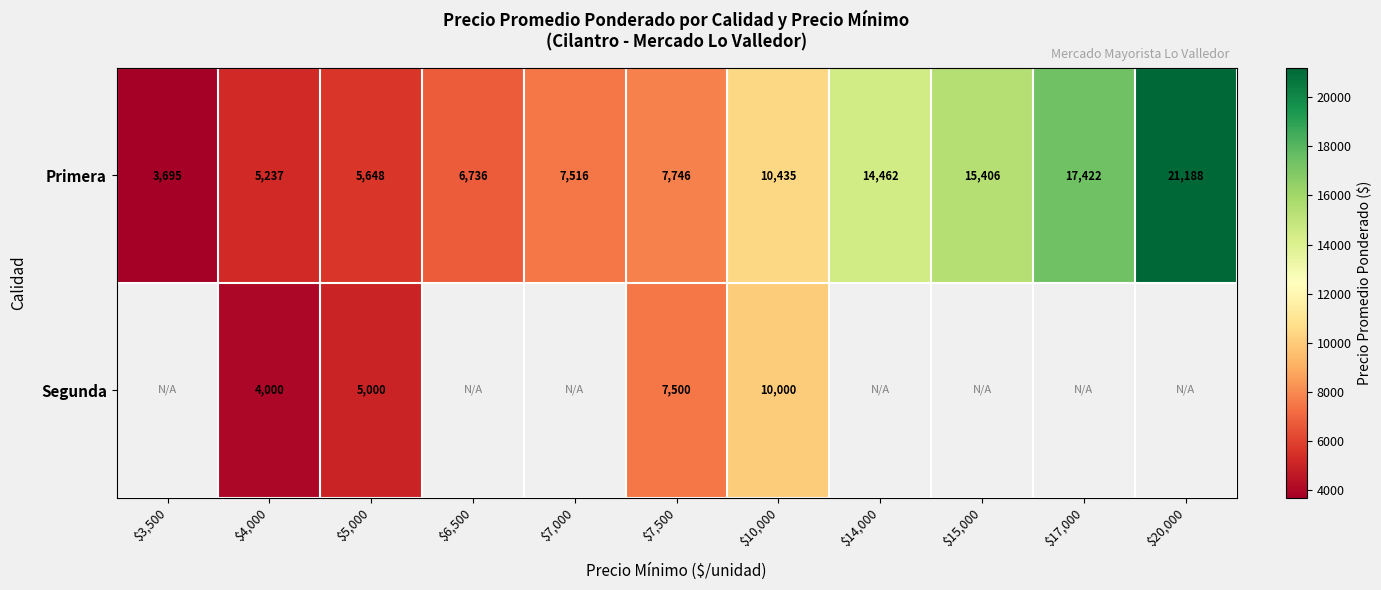

What is the difference between the second highest and minimum values in the Primera series?

13727